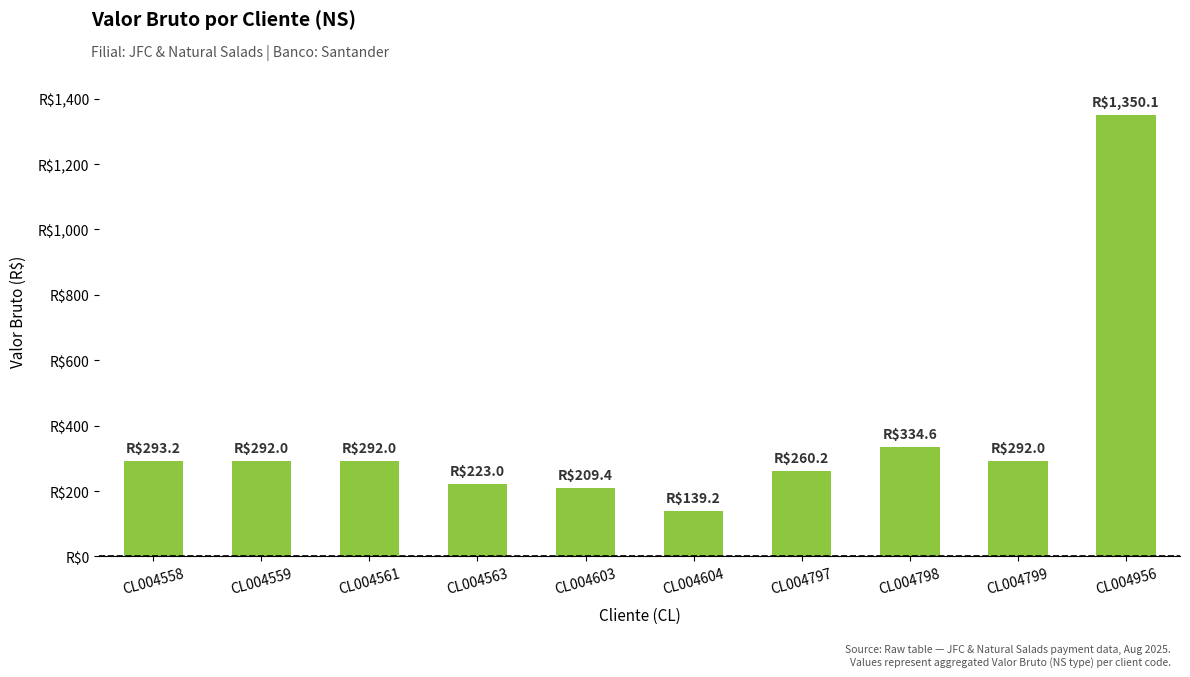

Does the chart contain any negative values?

No